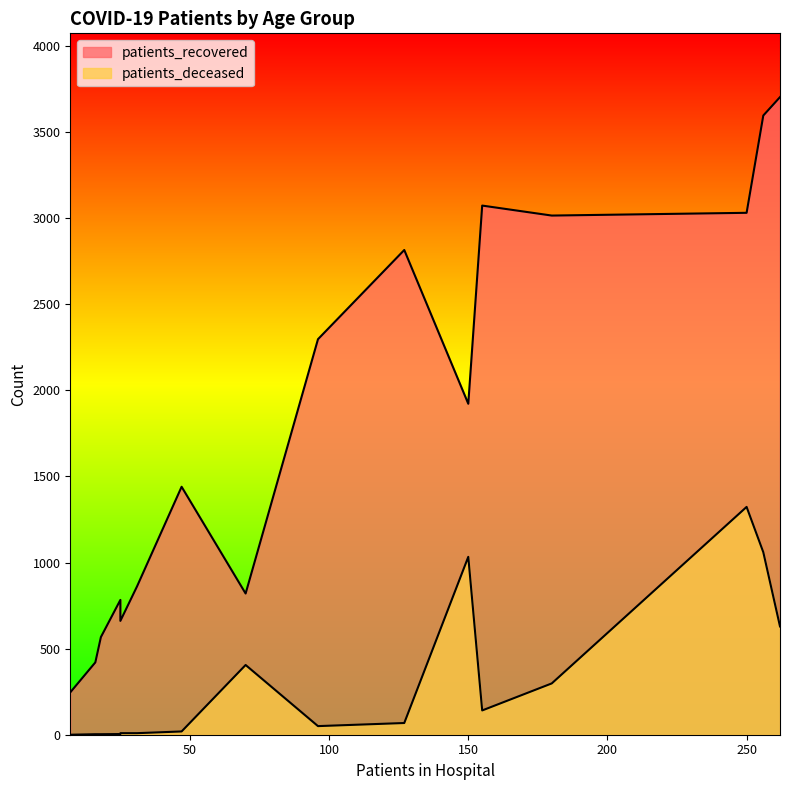

List the series in order of their peak value, highest first.

patients_recovered, patients_deceased